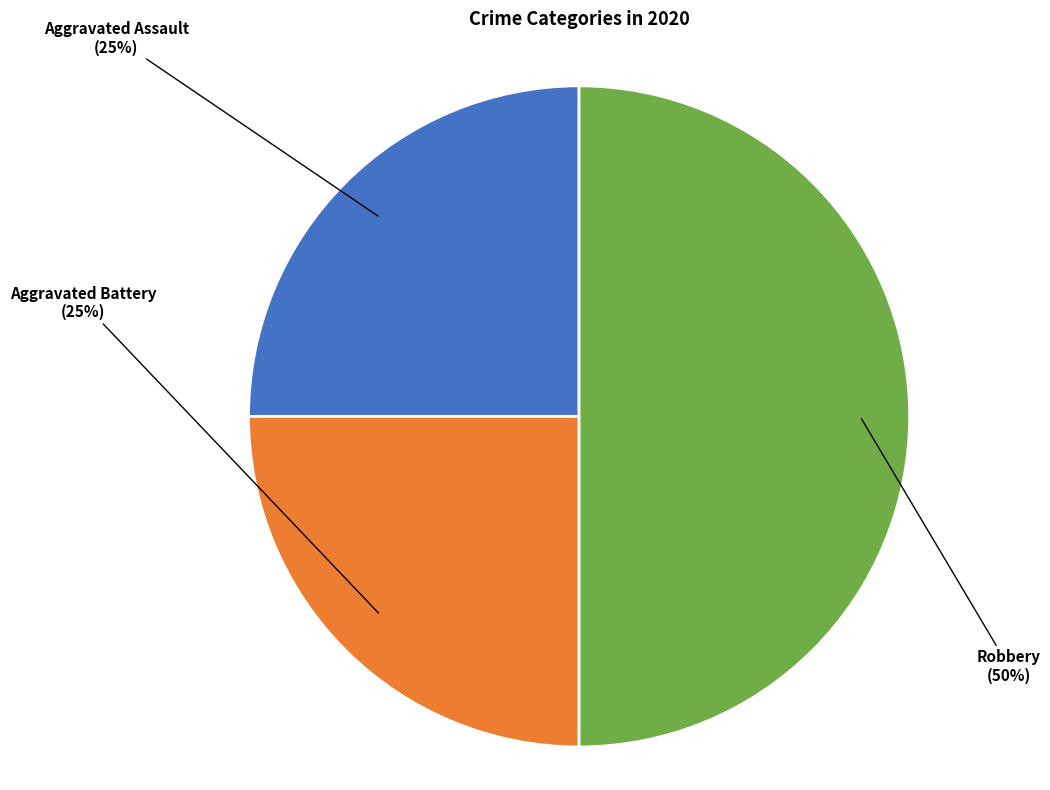

True or false: Aggravated Battery accounts for 25% of the total.

True